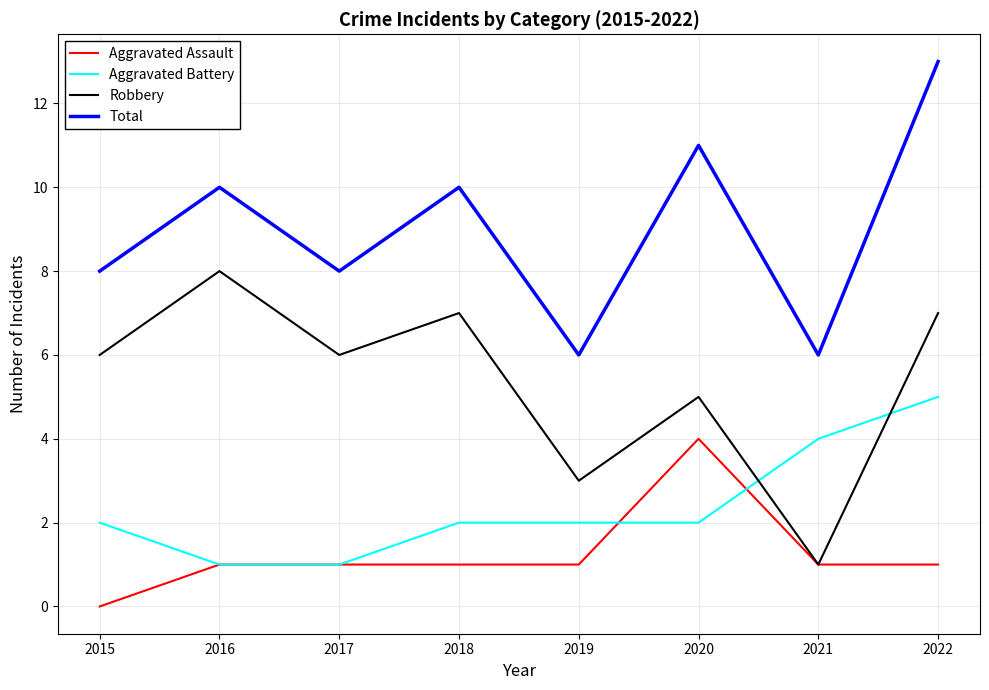

What is the approximate value of Aggravated Assault at 2018?

1